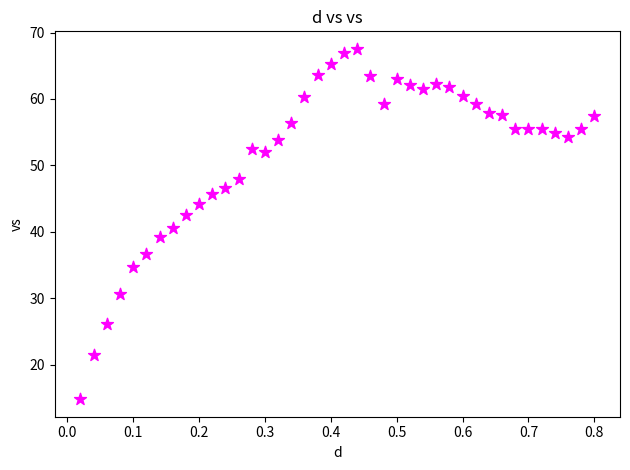

What is the range of X values (max minus min)?

0.8